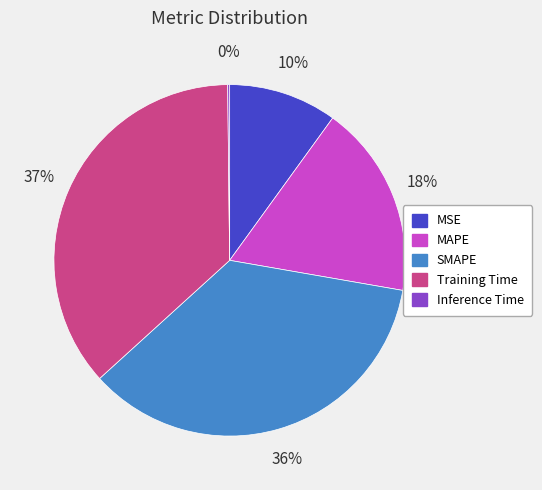

To the nearest percent, what is the difference between the MAPE and MSE slice percentages?

8%